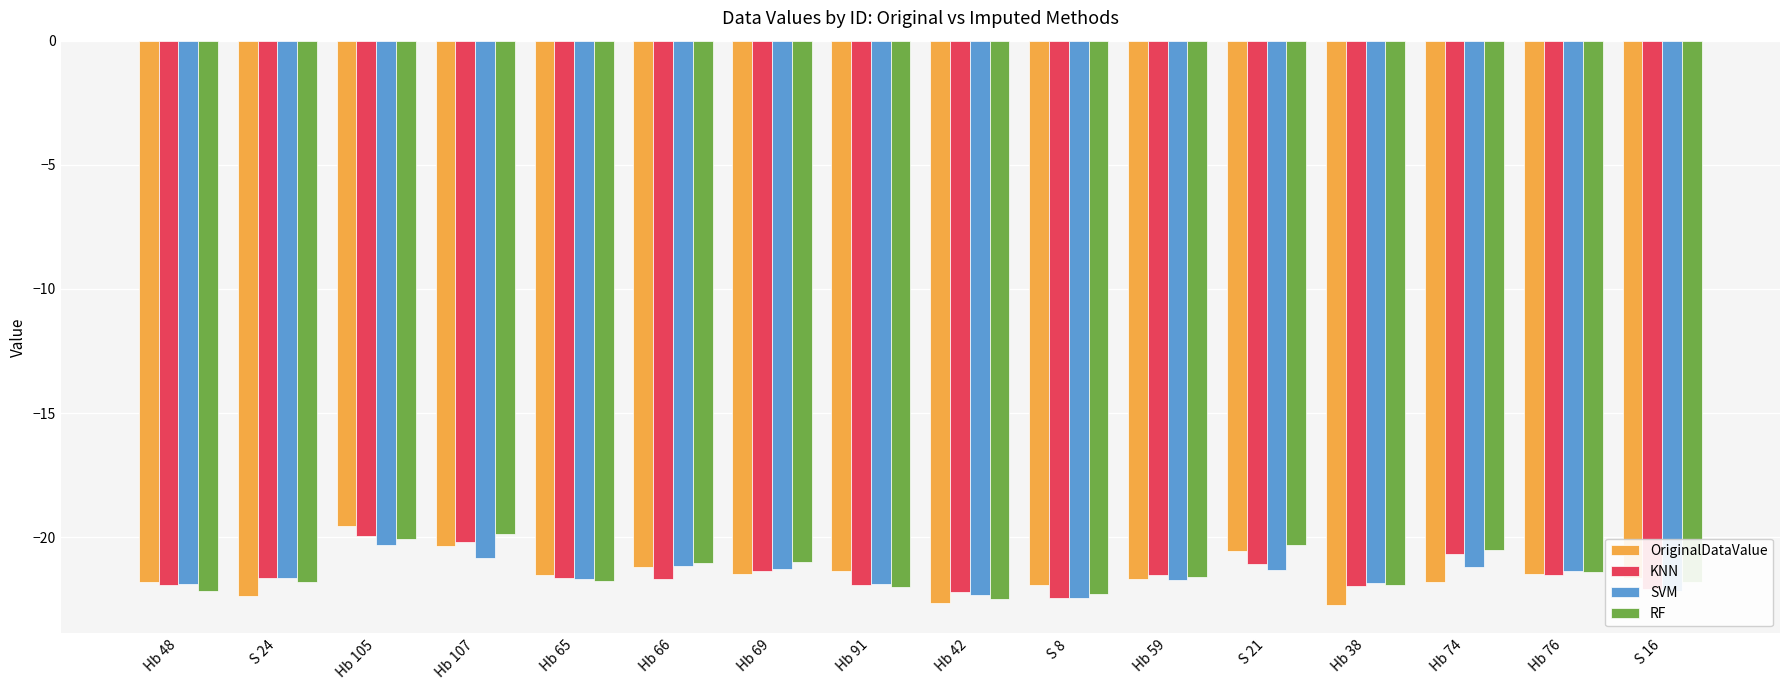

What is the maximum value for RF?

-19.9